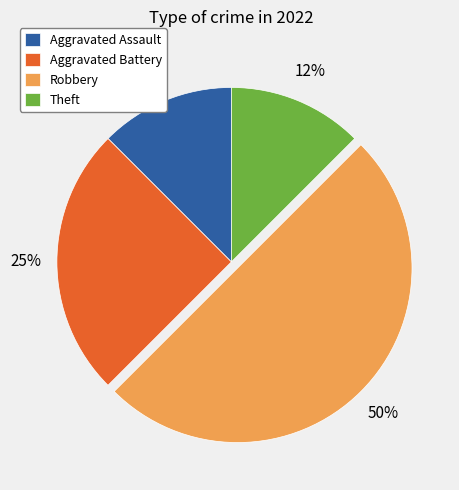

What is the ratio of the value at Aggravated Assault to the value at Theft?

1.0